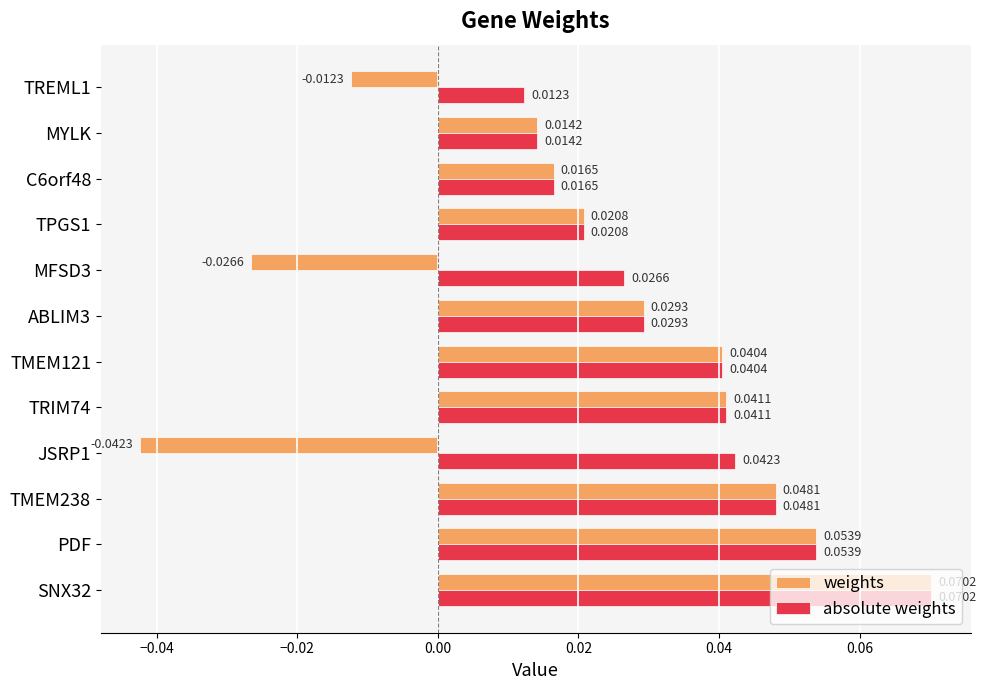

What is the sum of all absolute weights values?

0.4